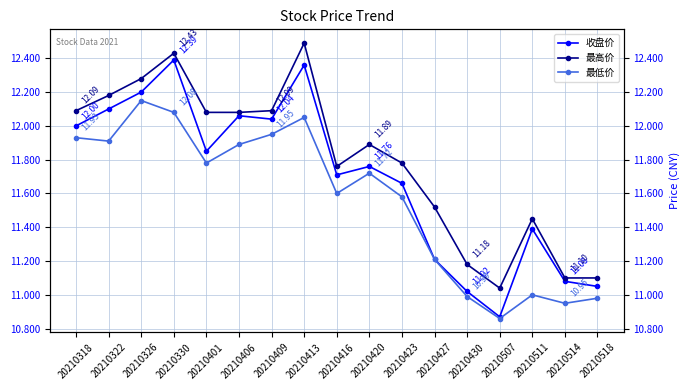

What are all the series names shown in the legend?

收盘价, 最高价, 最低价